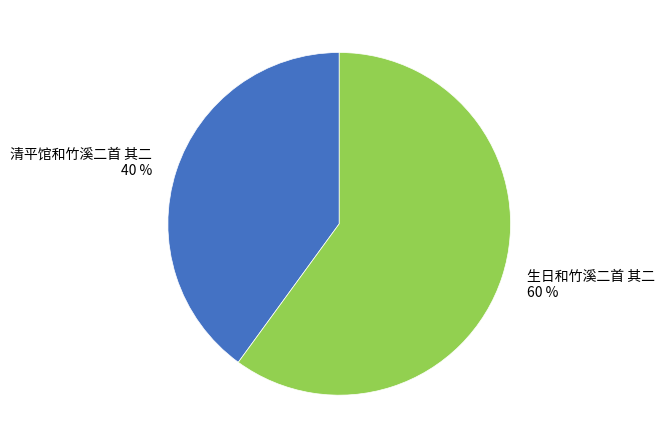

To the nearest percent, what is the difference between the largest and smallest slice percentages?

20%